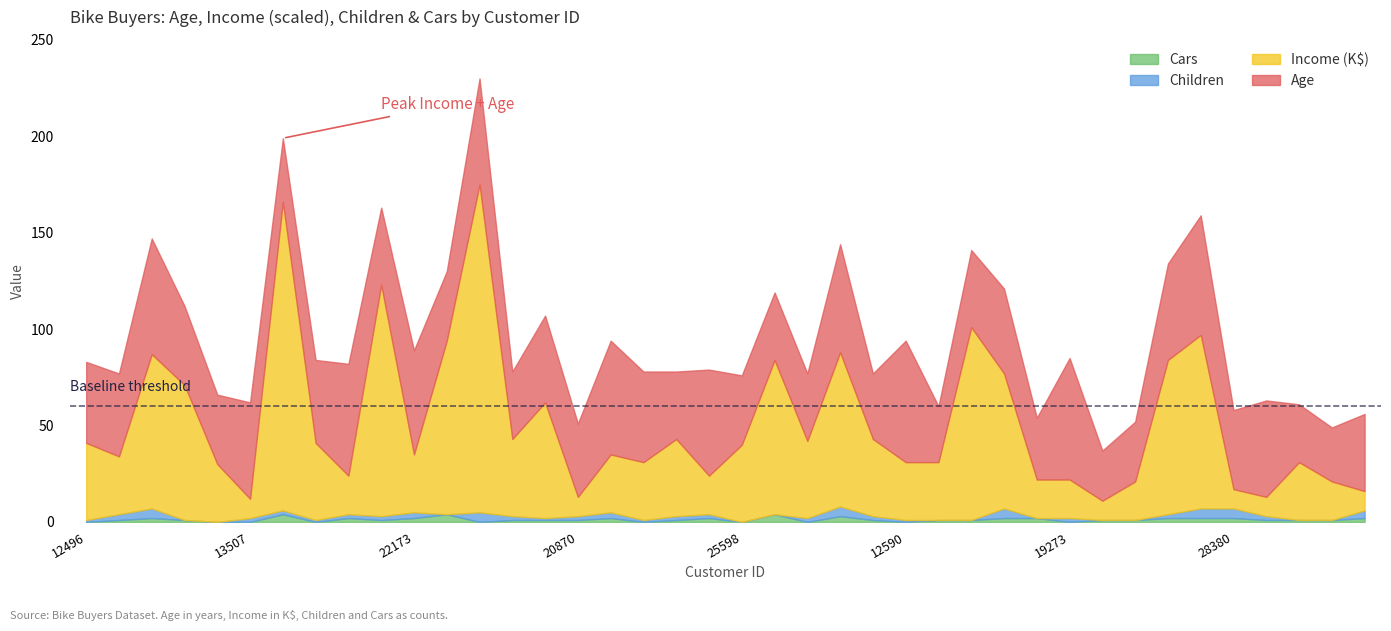

What is the lowest value of the Age series?

26